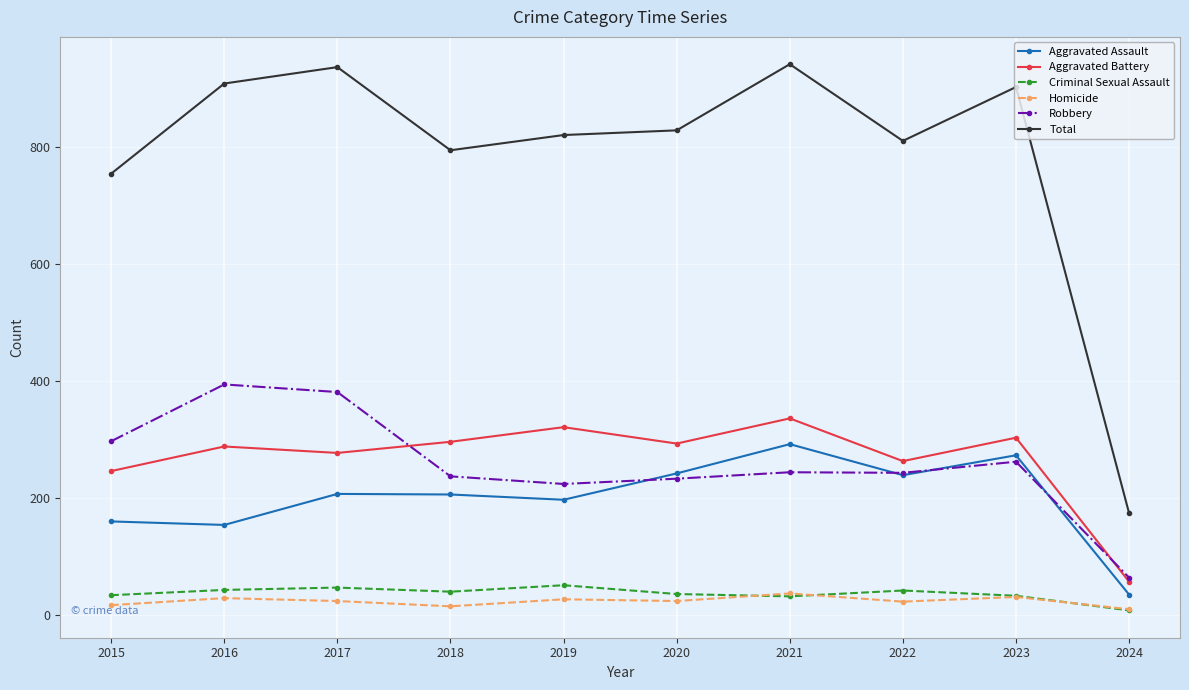

How many categories are shown in the chart?

10